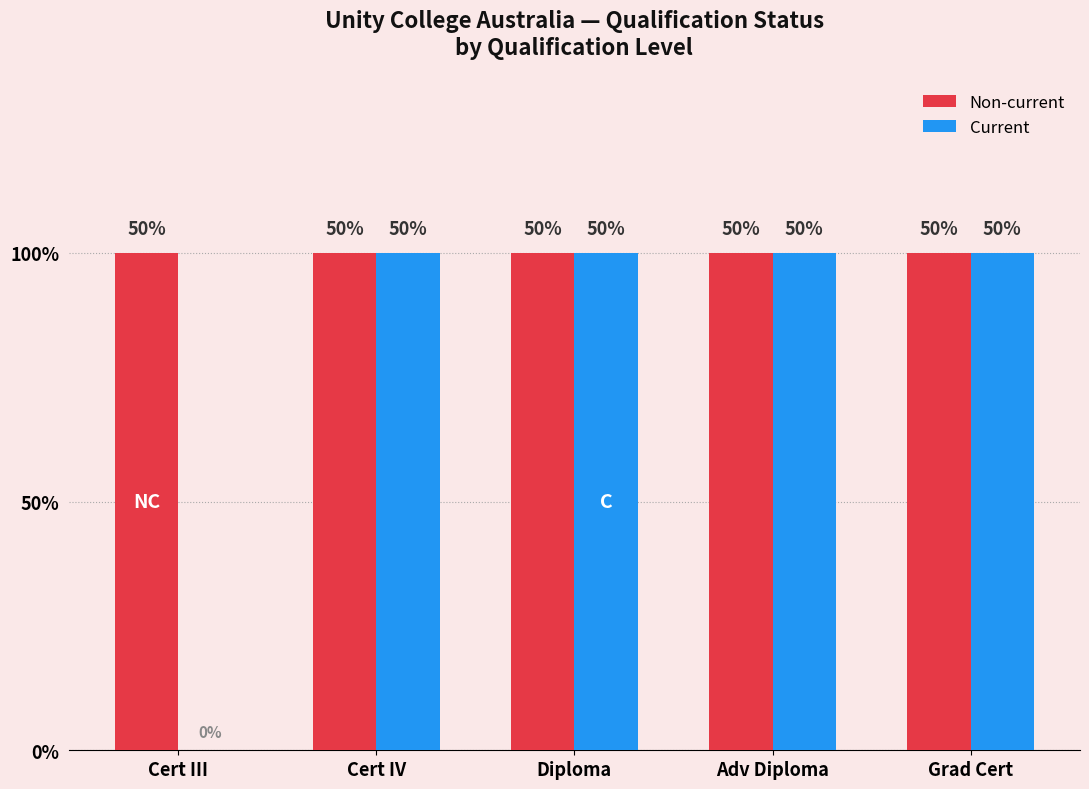

What are all the series names shown in the legend?

Non-current, Current